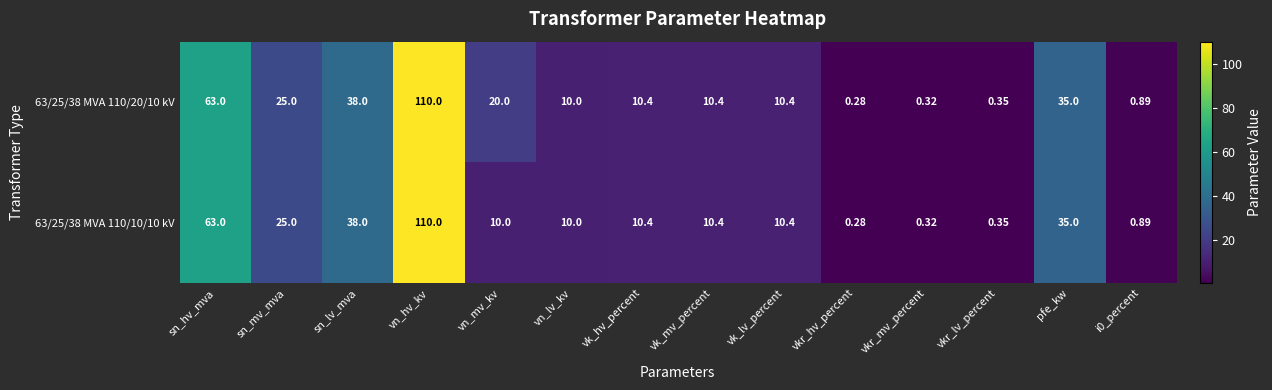

At which category is the sum across all series the highest?

vn_hv_kv